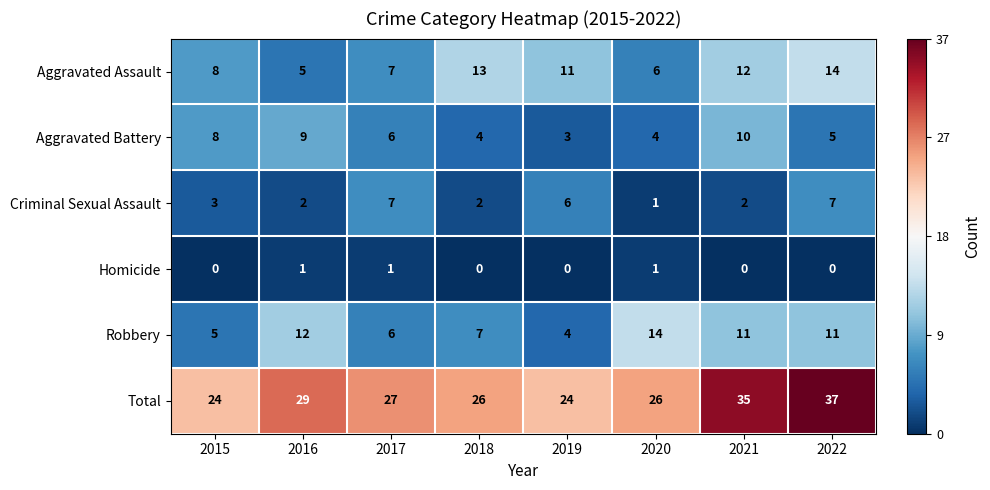

At which label does Total reach its peak?

2022